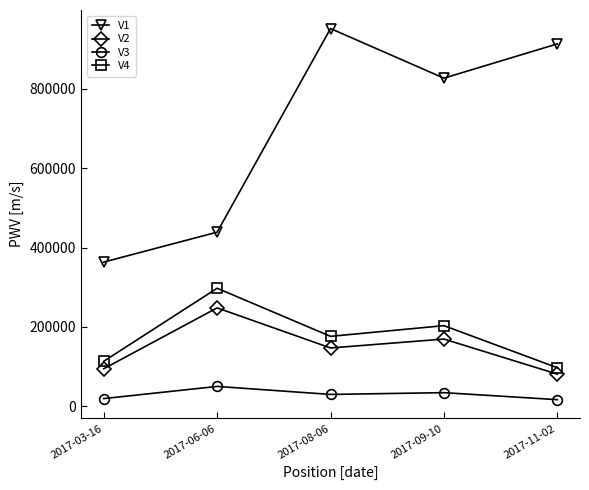

What is the sum of the V3 values at 2017-09-10 and 2017-03-16?

52634.0